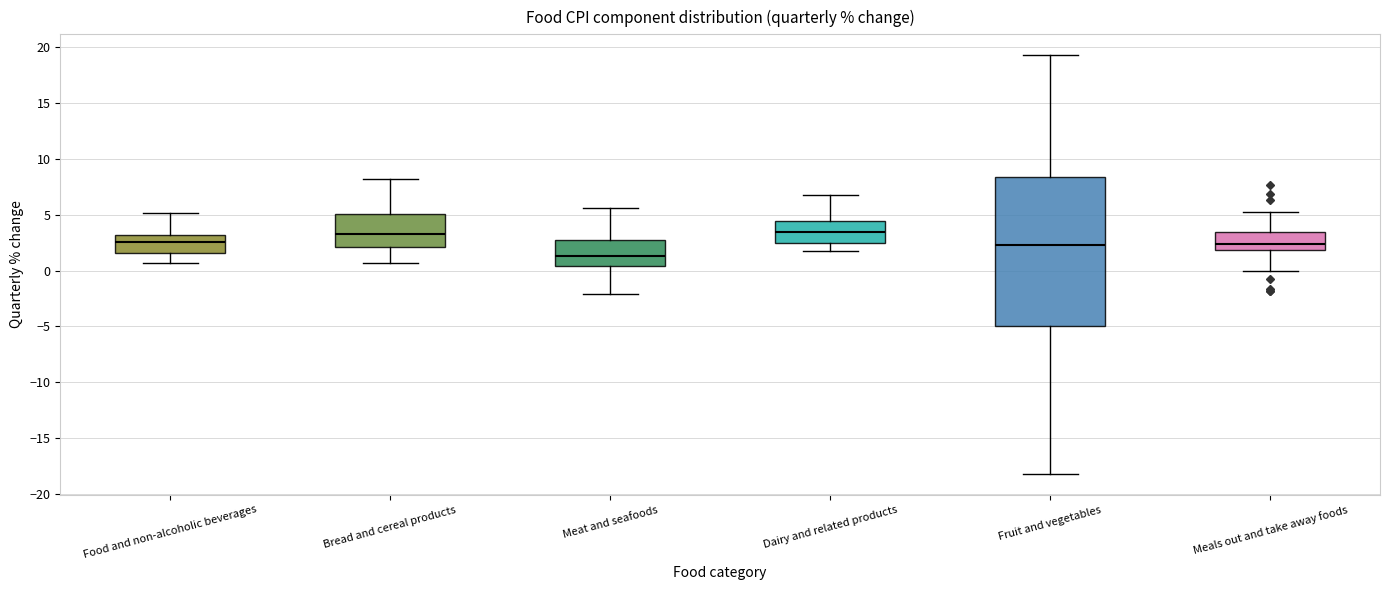

Where does the lower whisker of the box for Meals out and take away foods end on the y-axis? The values are not printed on the chart, so give them approximately, as read against the axis.

0.0